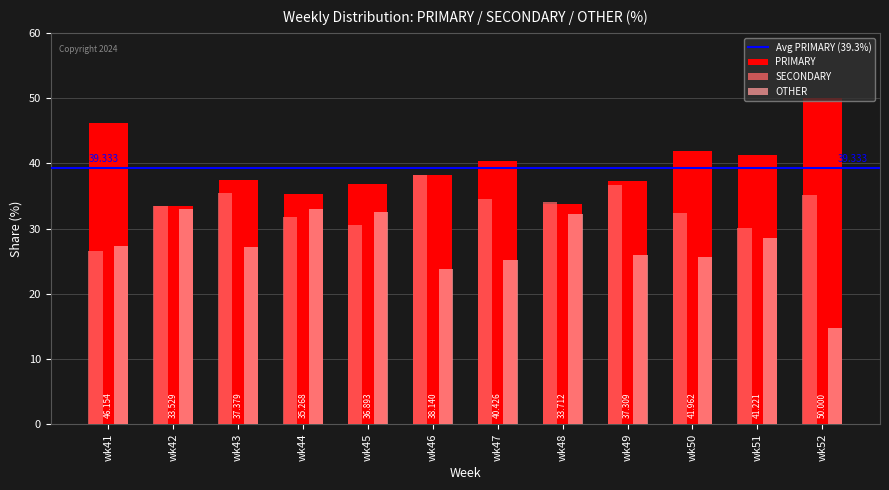

Is the value of SECONDARY at wk49 greater than the value of PRIMARY at wk47?

No